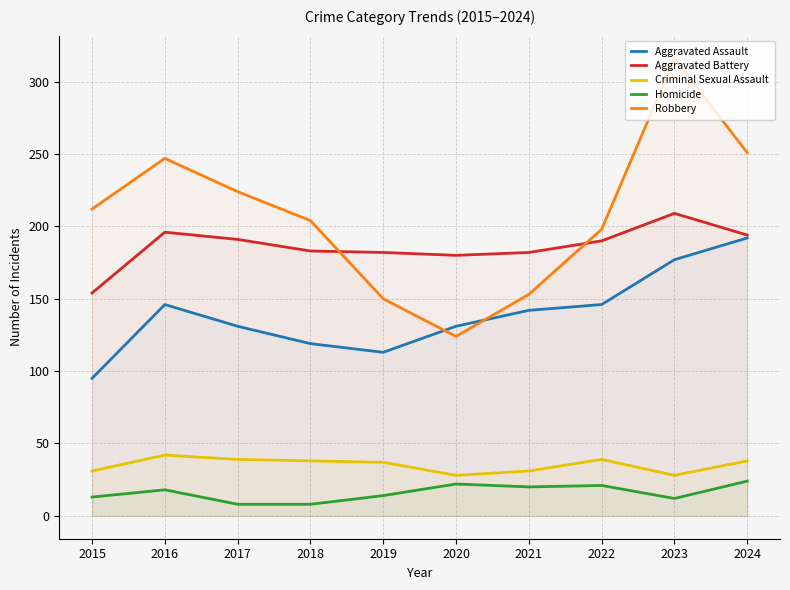

Which category has the lowest value in the Robbery series?

2020